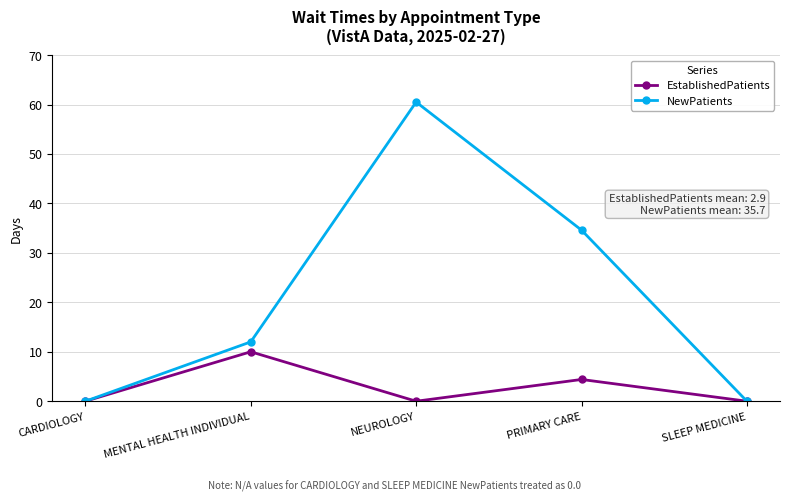

What is the total value across all series at PRIMARY CARE?

39.0